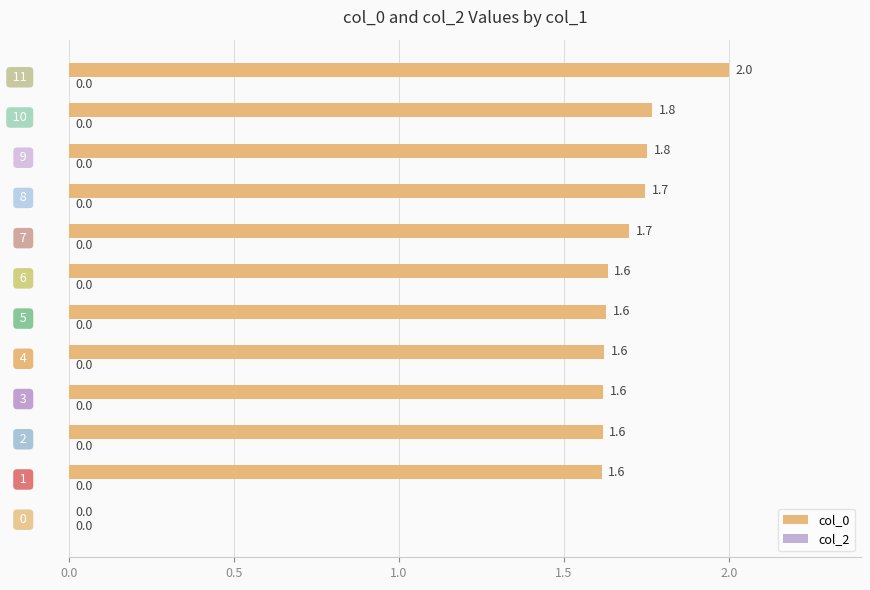

How many distinct data groups are displayed?

1